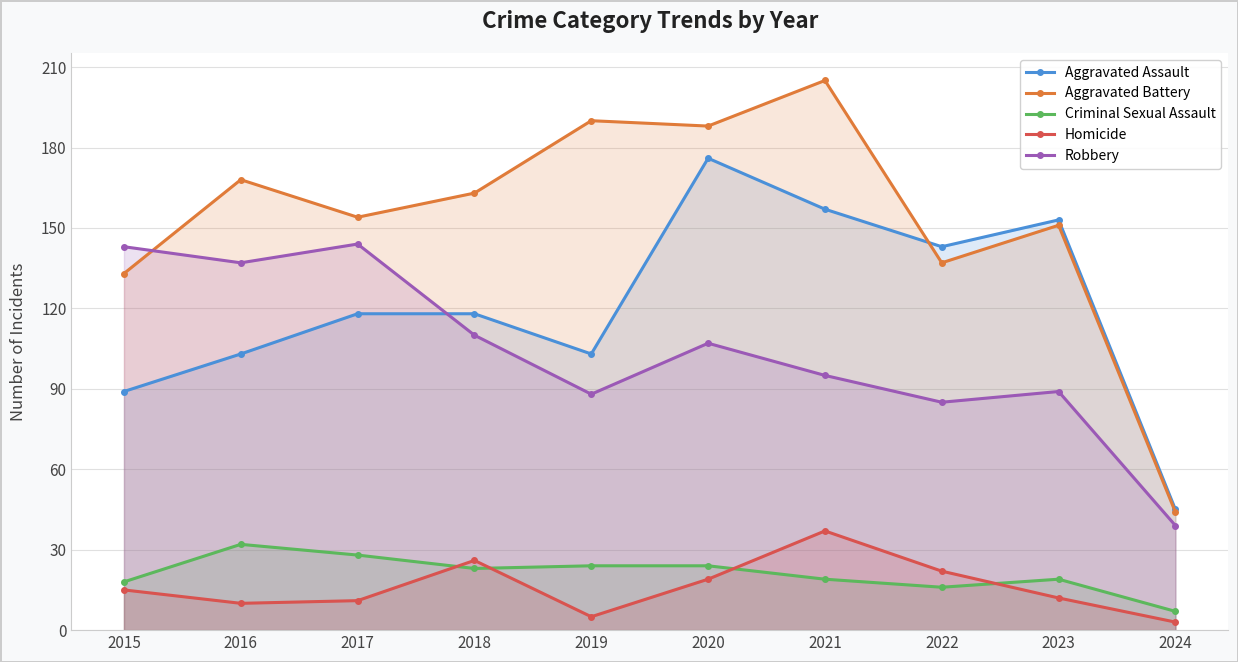

Reading left to right, extract all data points from this chart.

Aggravated Assault: 2015=89	2016=103	2017=118	2018=118	2019=103	2020=176	2021=157	2022=143	2023=153	2024=45
Aggravated Battery: 2015=133	2016=168	2017=154	2018=163	2019=190	2020=188	2021=205	2022=137	2023=151	2024=44
Criminal Sexual Assault: 2015=18	2016=32	2017=28	2018=23	2019=24	2020=24	2021=19	2022=16	2023=19	2024=7
Homicide: 2015=15	2016=10	2017=11	2018=26	2019=5	2020=19	2021=37	2022=22	2023=12	2024=3
Robbery: 2015=143	2016=137	2017=144	2018=110	2019=88	2020=107	2021=95	2022=85	2023=89	2024=39